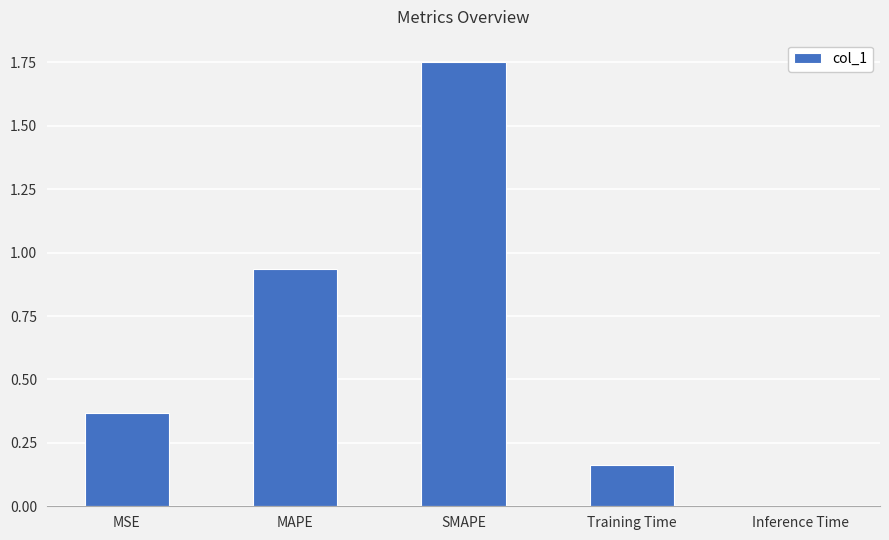

What is the sum of all values?

3.2